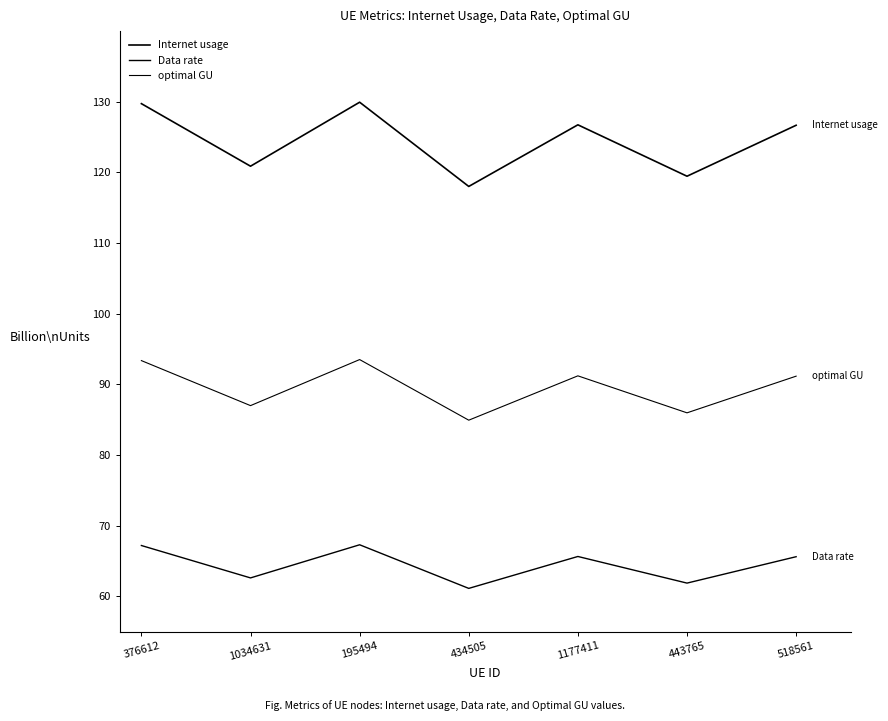

True or false: Data rate and optimal GU cross at least once.

False